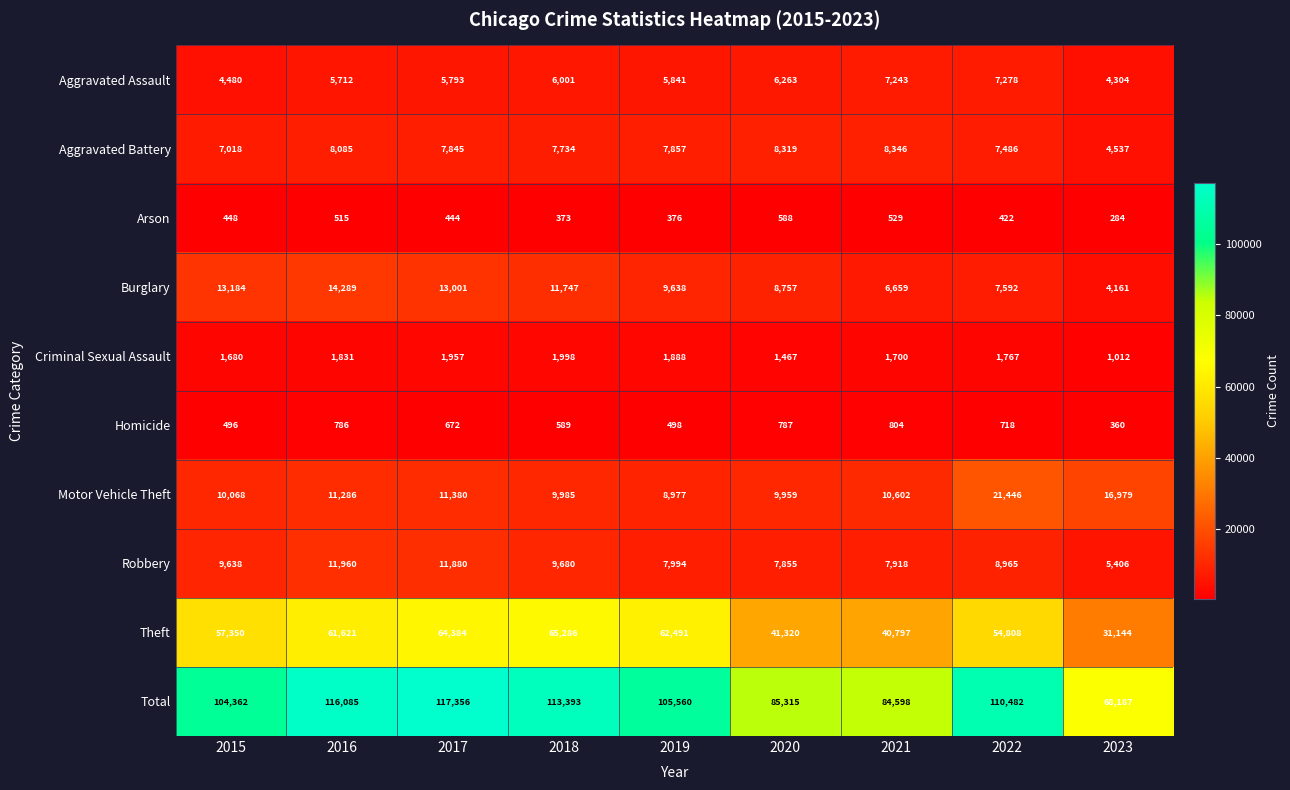

How many series are shown in this chart?

10